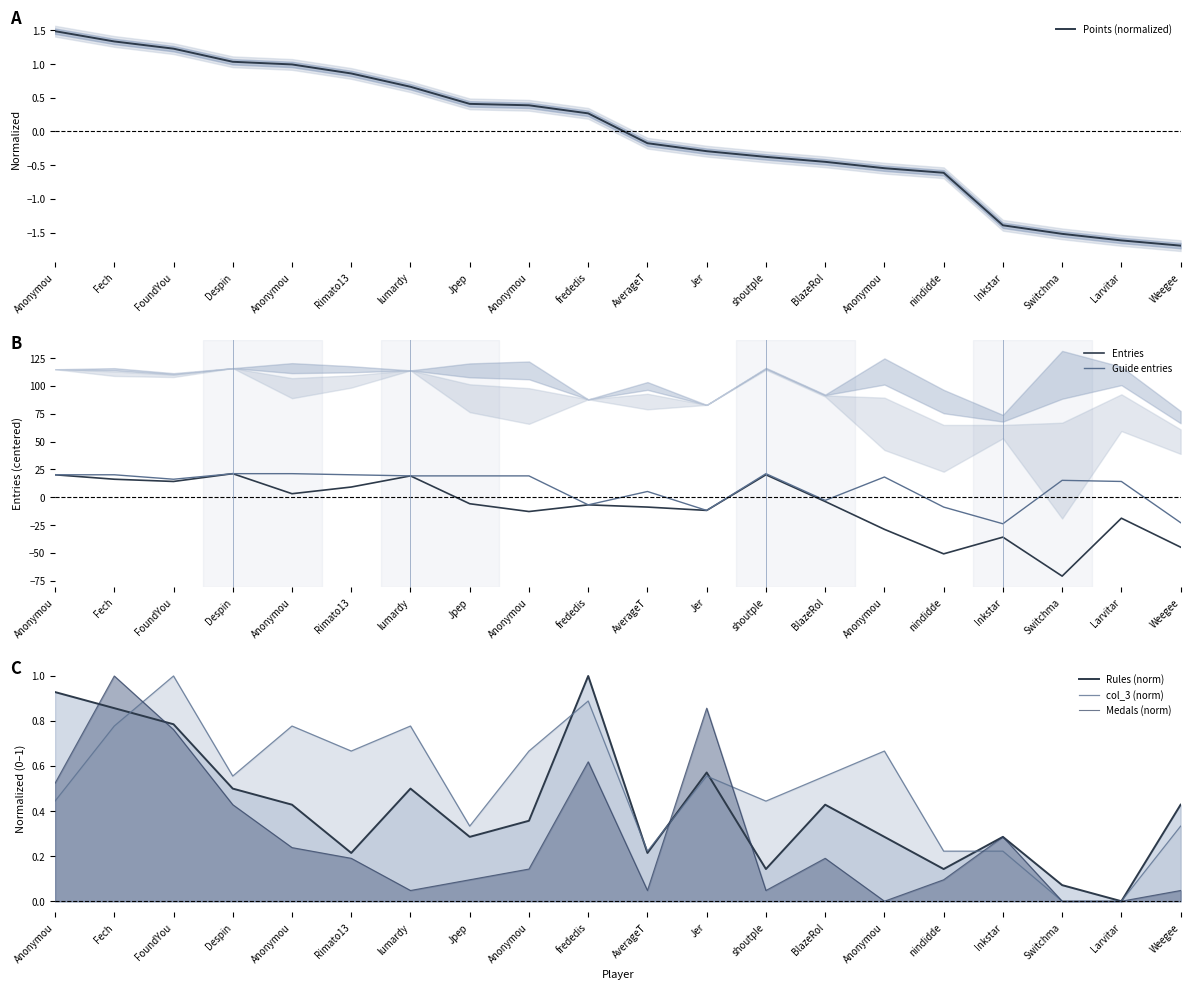

The value of col_3 (norm) at Weegee is 0.2. True or false?

False